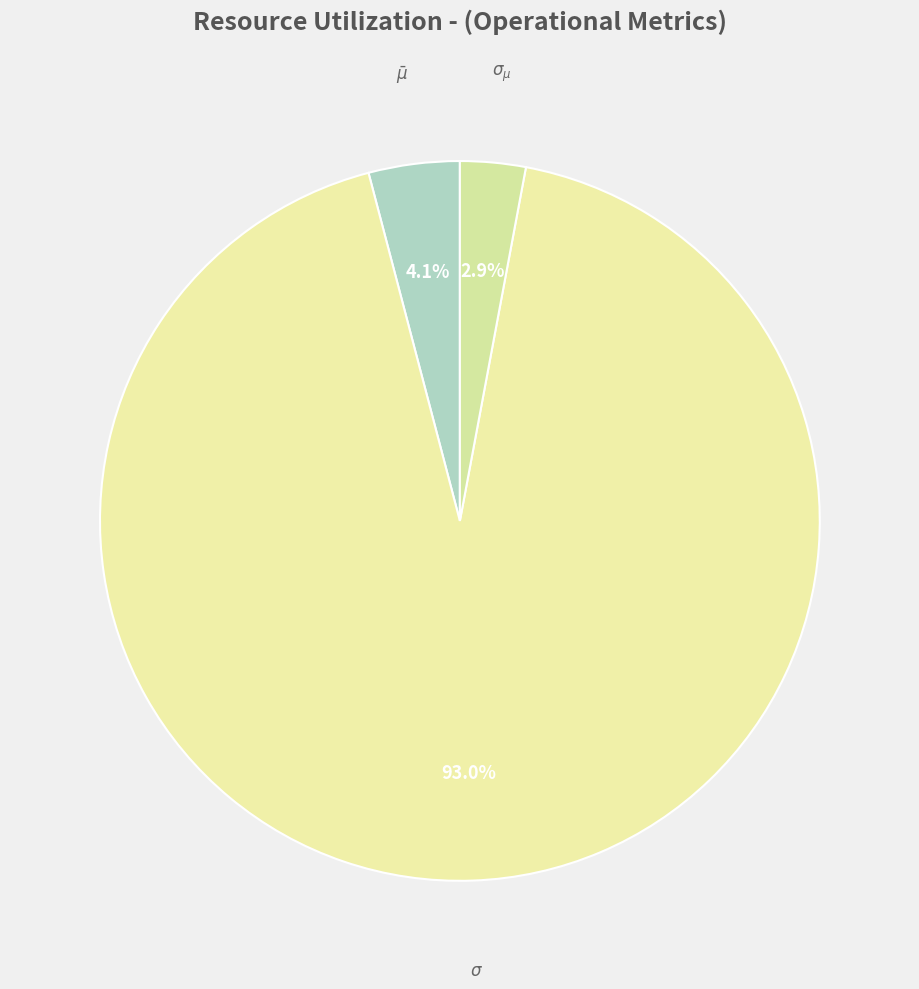

Which slice represents more than half of the pie?

$\sigma$